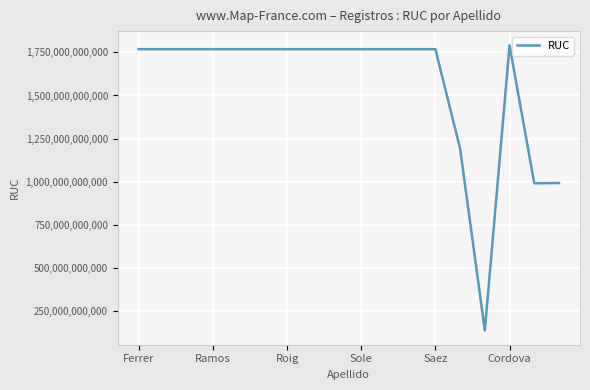

What is the minimum value shown in the chart?

139009264001